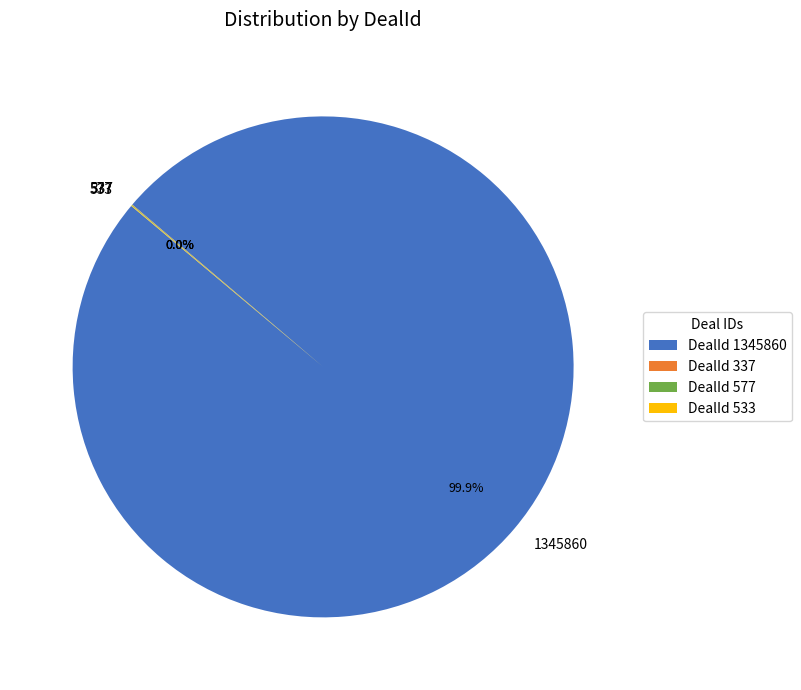

Is 1345860 the majority of the pie?

Yes